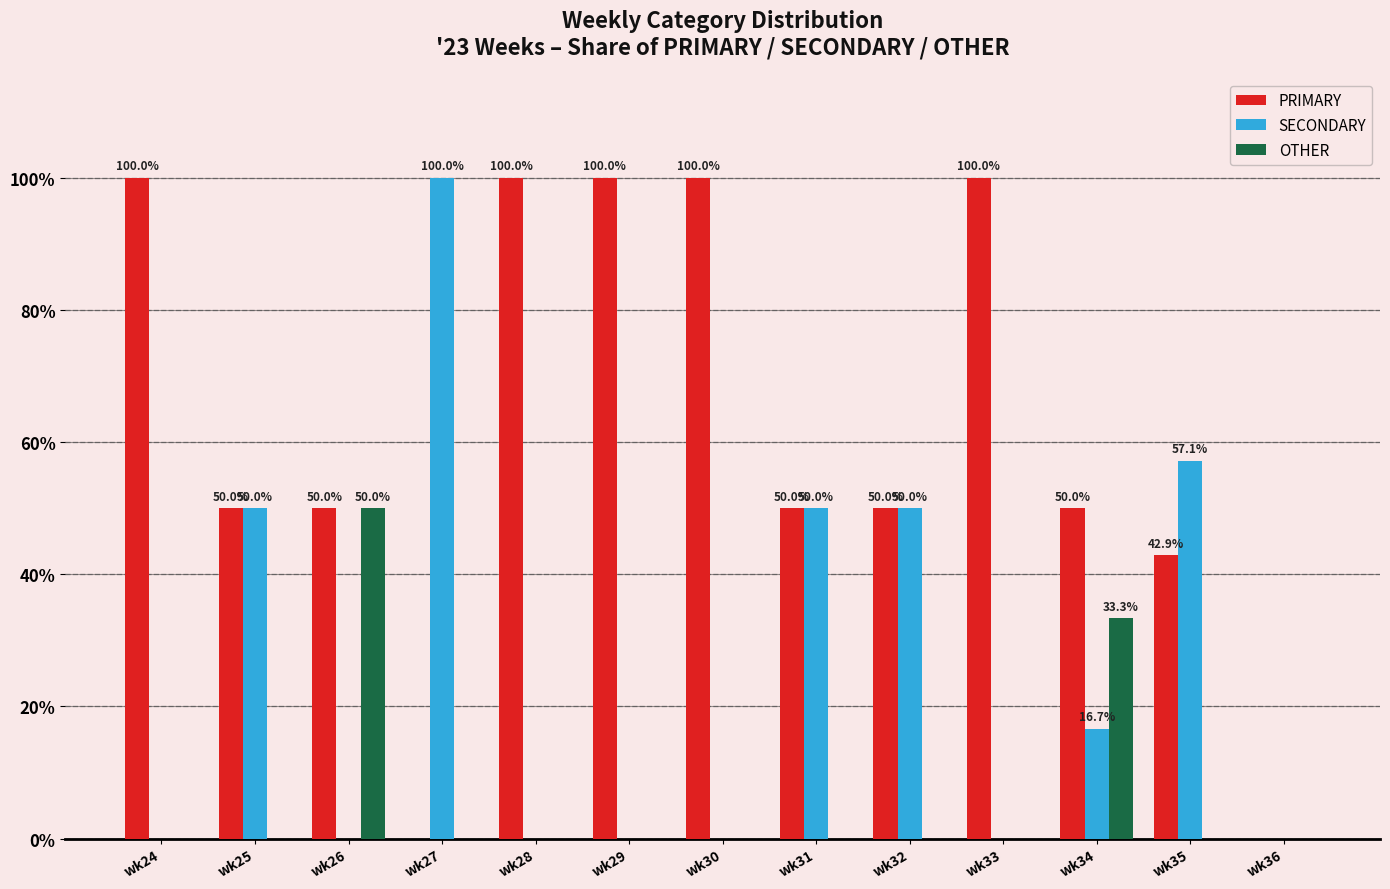

Between wk24 and wk34, which series saw the biggest shift?

PRIMARY